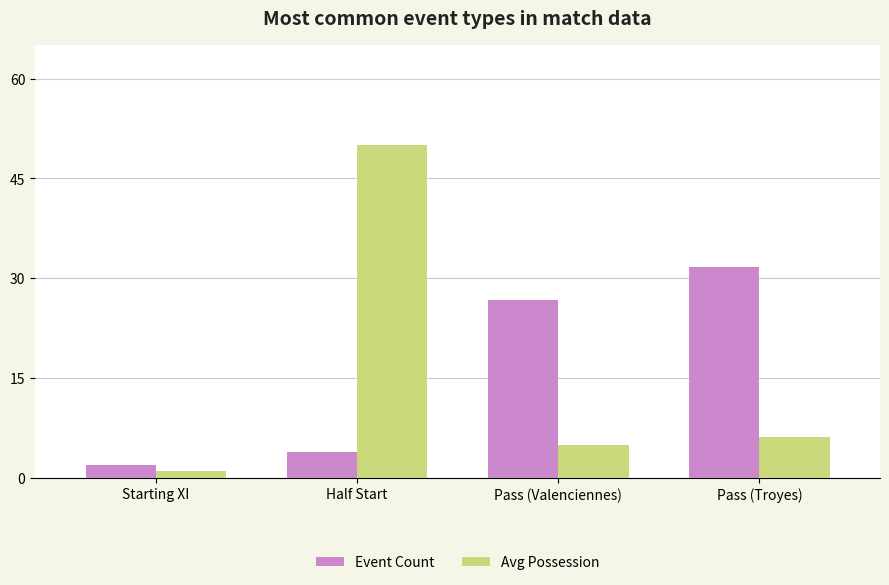

Which series changed the most between Half Start and Pass (Troyes)?

Avg Possession